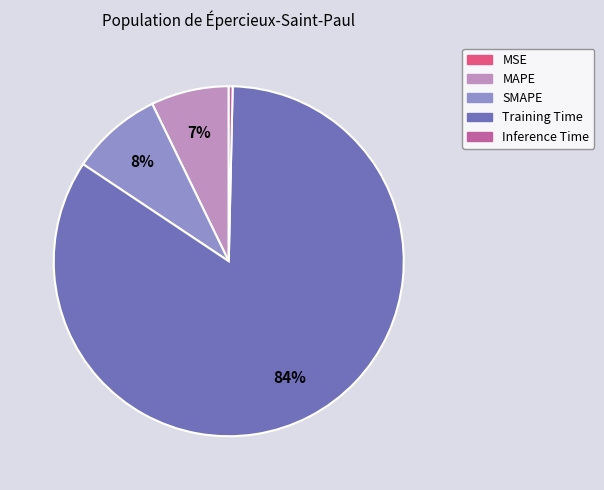

Between SMAPE and MAPE, which is larger?

SMAPE